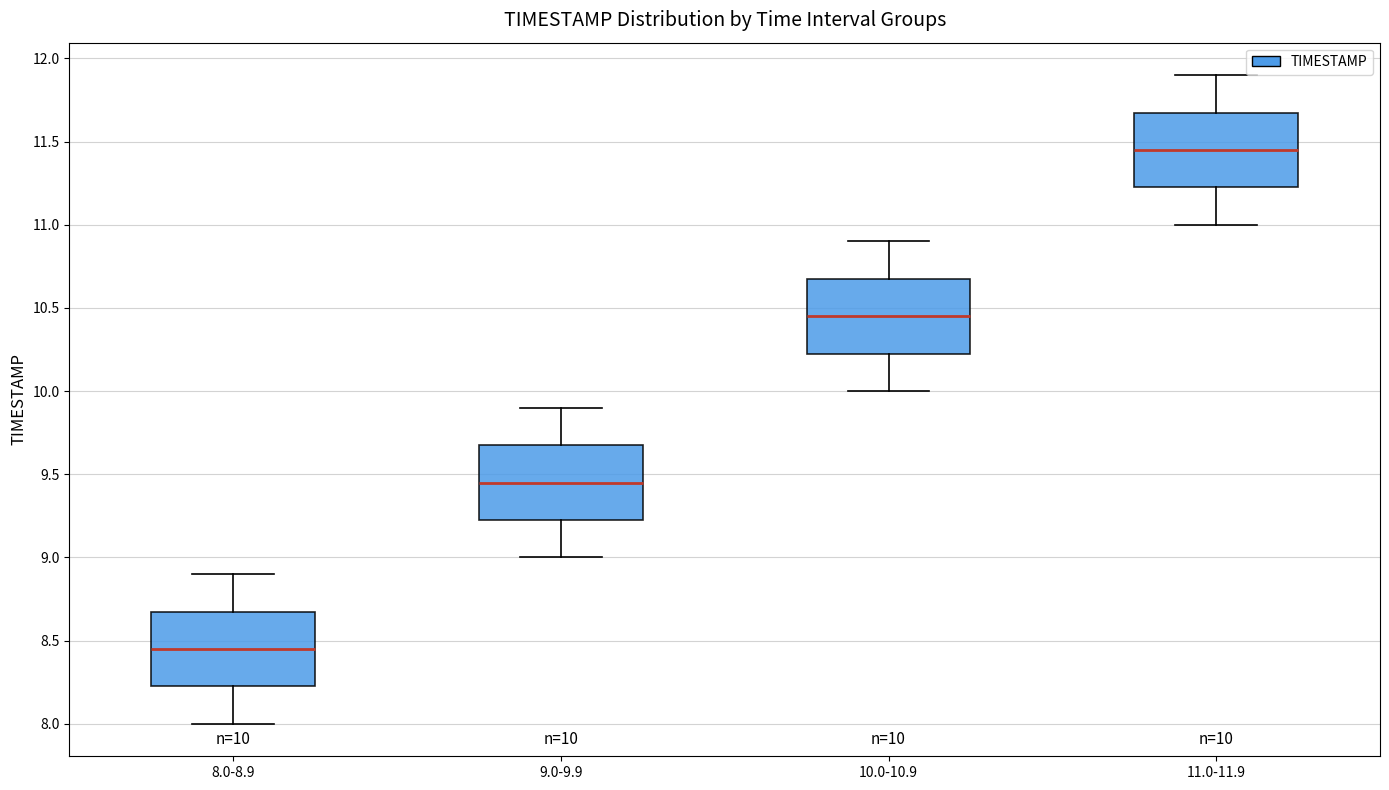

Which box has the lowest median line?

8.0-8.9